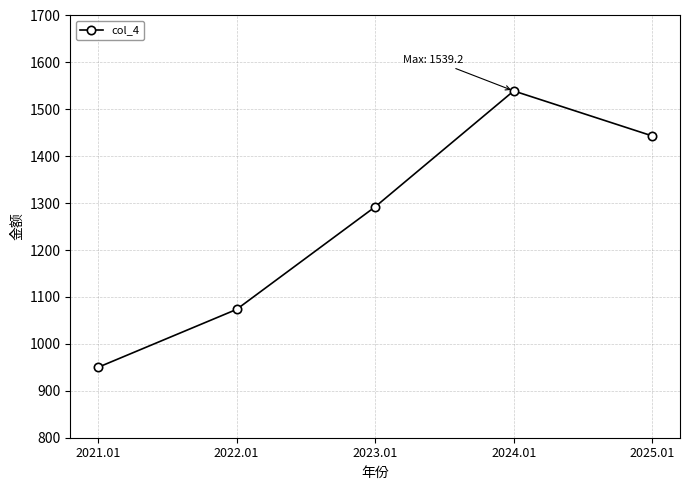

The chart shows a value of 2188.7 at 2025.01. True or false?

False